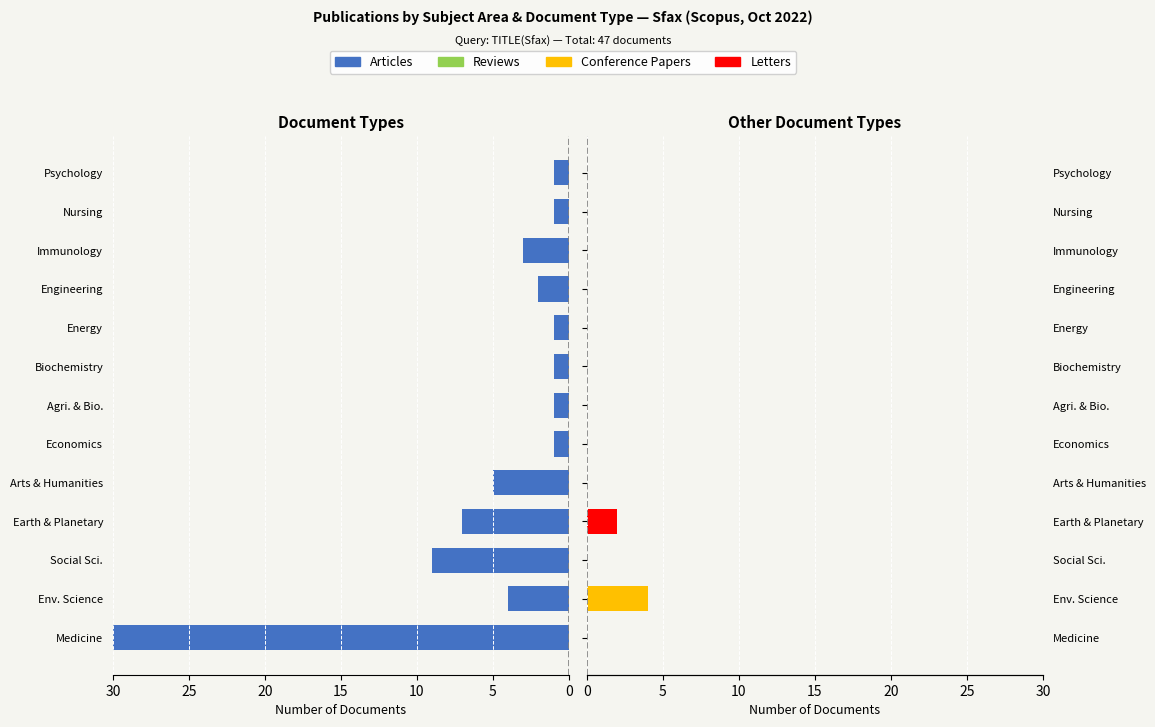

At Nursing, list the series in order from smallest to largest.

Reviews, Conference Papers, Letters, Articles